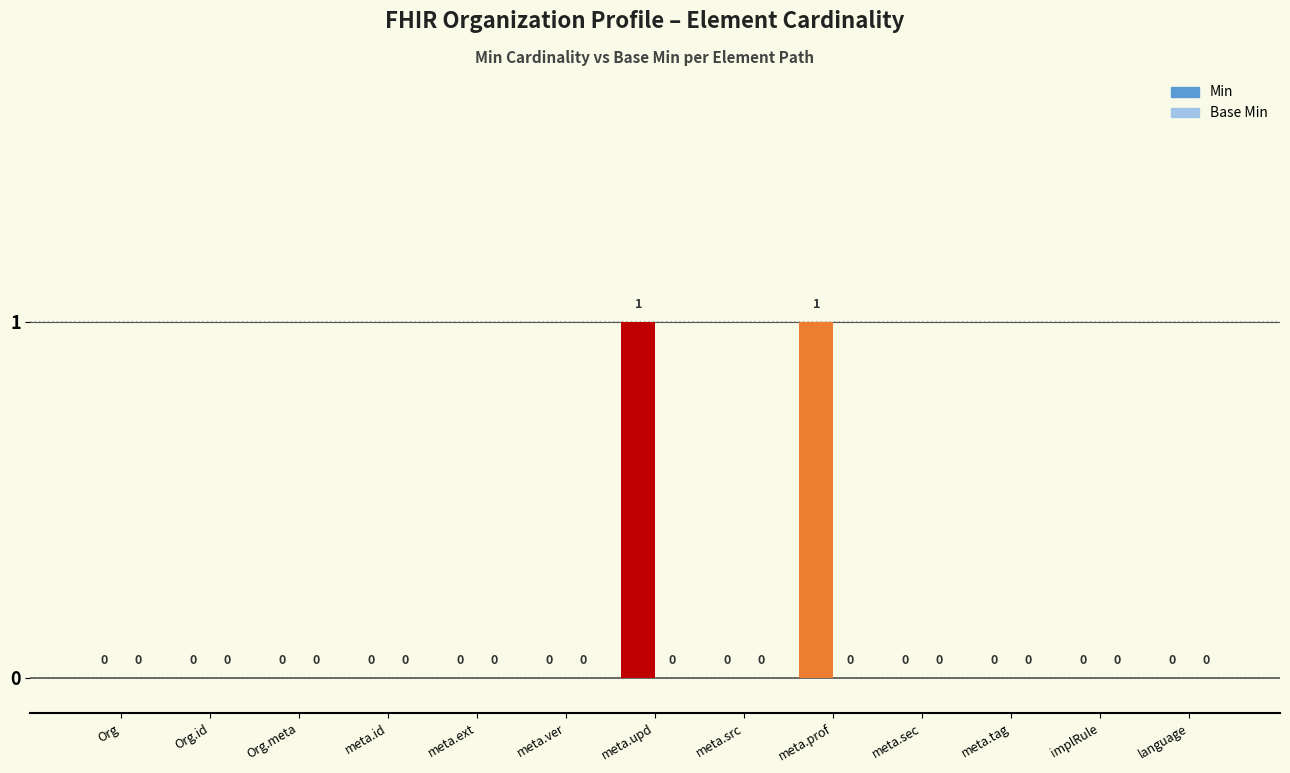

Between meta.upd and Org.id, which is larger?

meta.upd